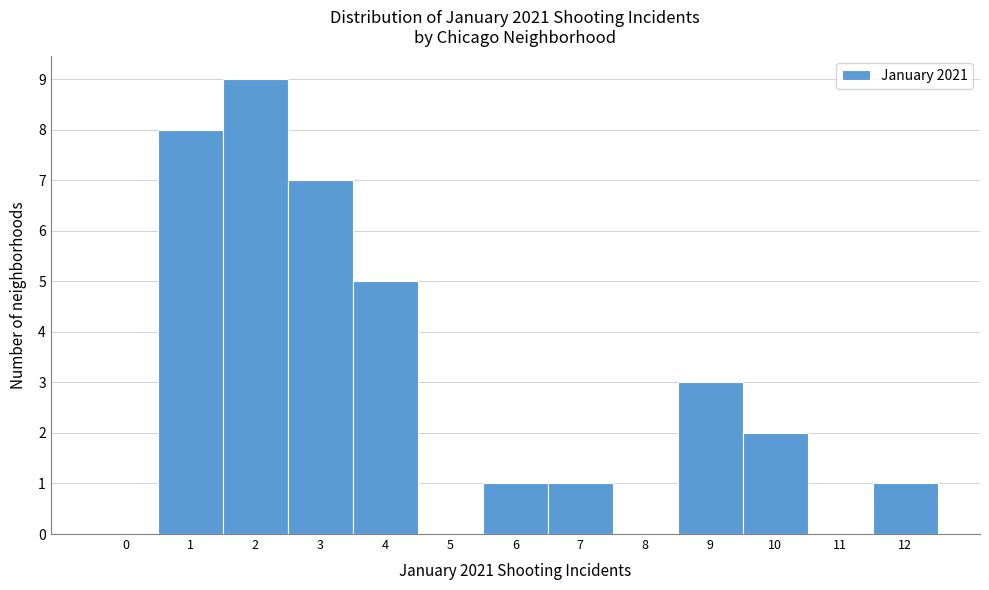

Reading left to right, list all the values displayed in this chart.

0=0	1=8	2=9	3=7	4=5	5=0	6=1	7=1	8=0	9=3	10=2	11=0	12=1